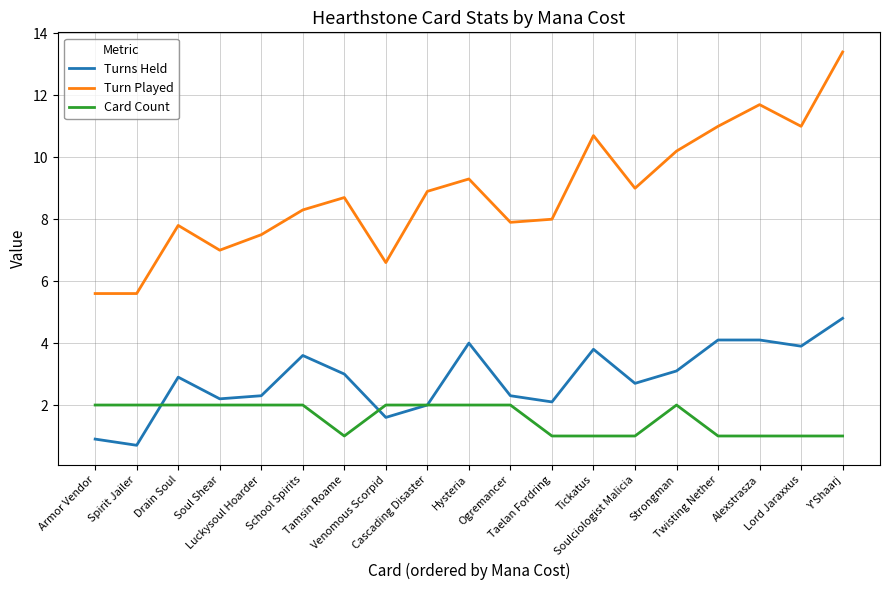

True or false: Turn Played and Card Count intersect in this chart.

False